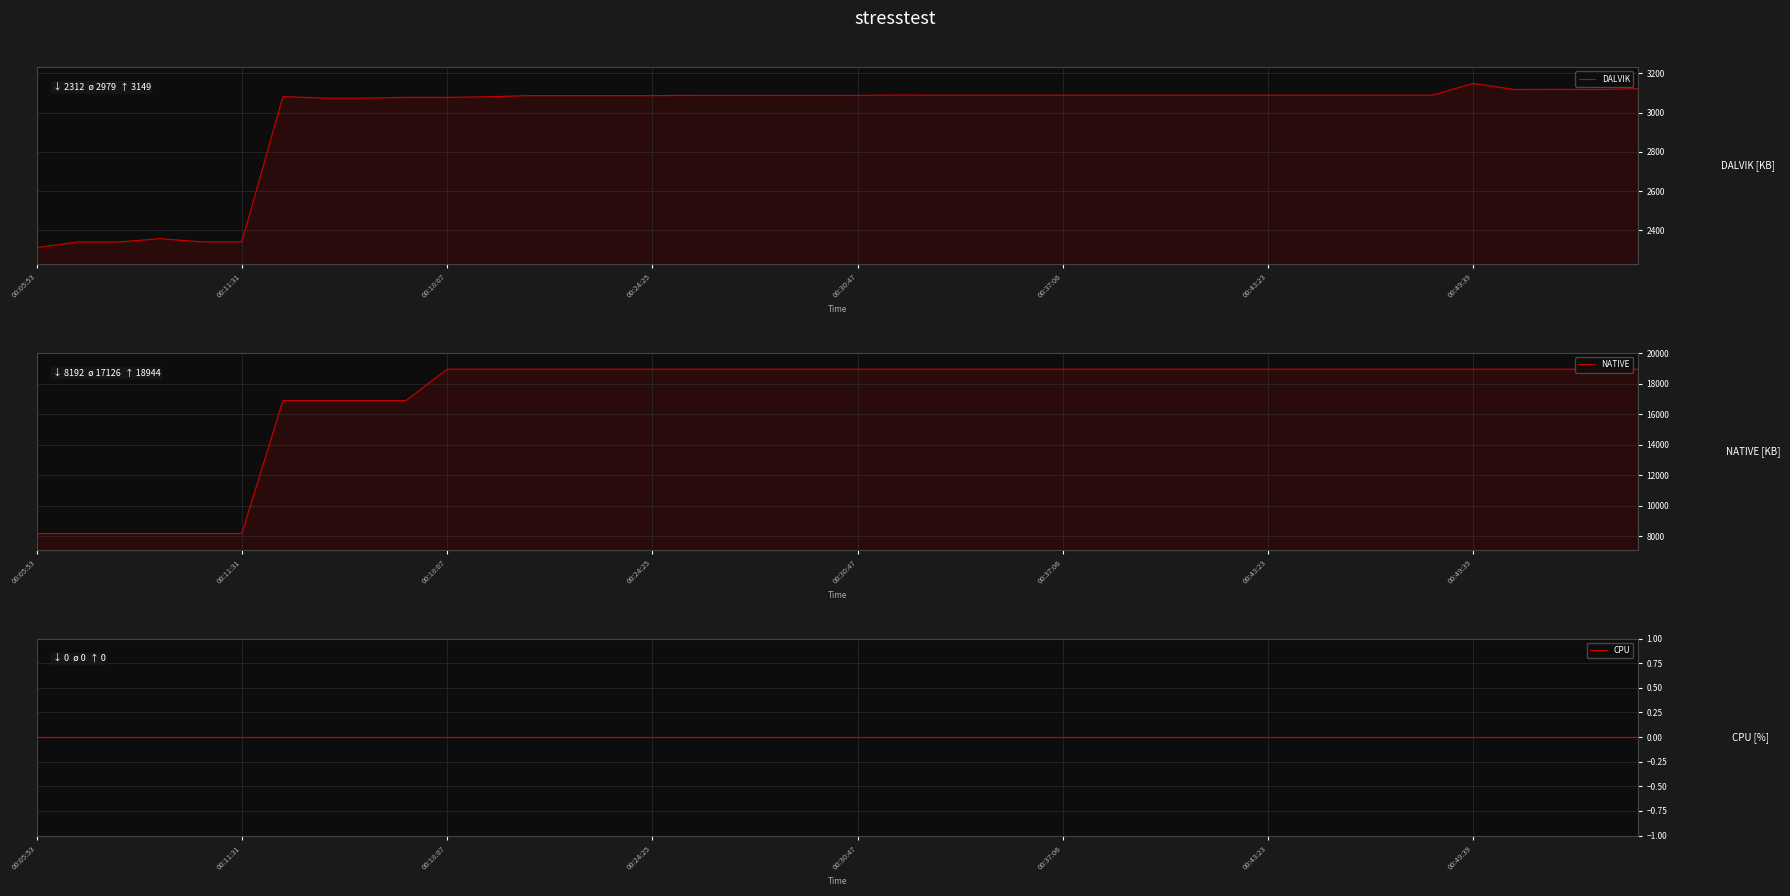

Which series has the largest range (max minus min)?

NATIVE